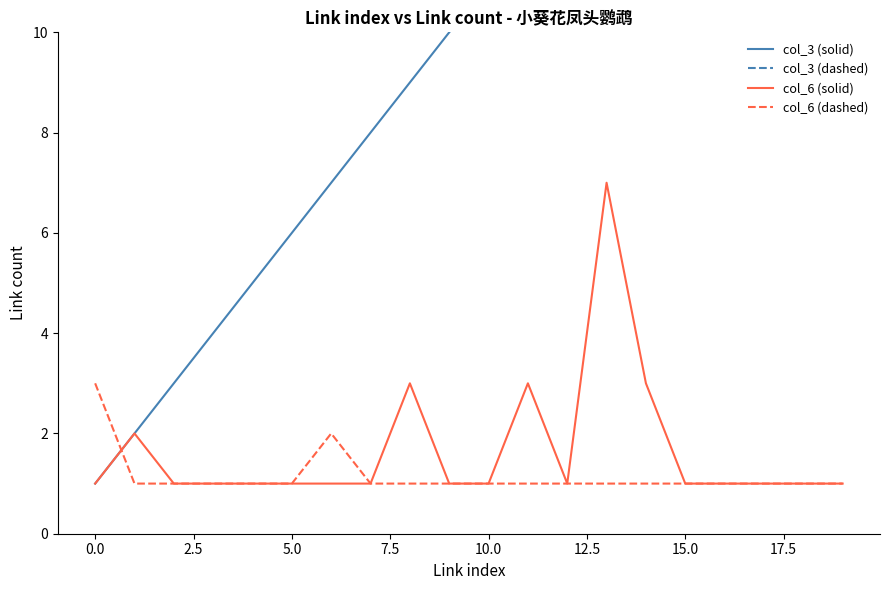

Reading left to right, extract all data points from this chart.

col_3 (solid): 1	2	3	4	5	6	7	8	9	10	11	12	13	14	15	16	17	18	19	20
col_3 (dashed): 21	22	23	24	25	26	27	28	29	30	31	32	33	34	35	36	37	38	39	40
col_6 (solid): 1	2	1	1	1	1	1	1	3	1	1	3	1	7	3	1	1	1	1	1
col_6 (dashed): 3	1	1	1	1	1	2	1	1	1	1	1	1	1	1	1	1	1	1	1